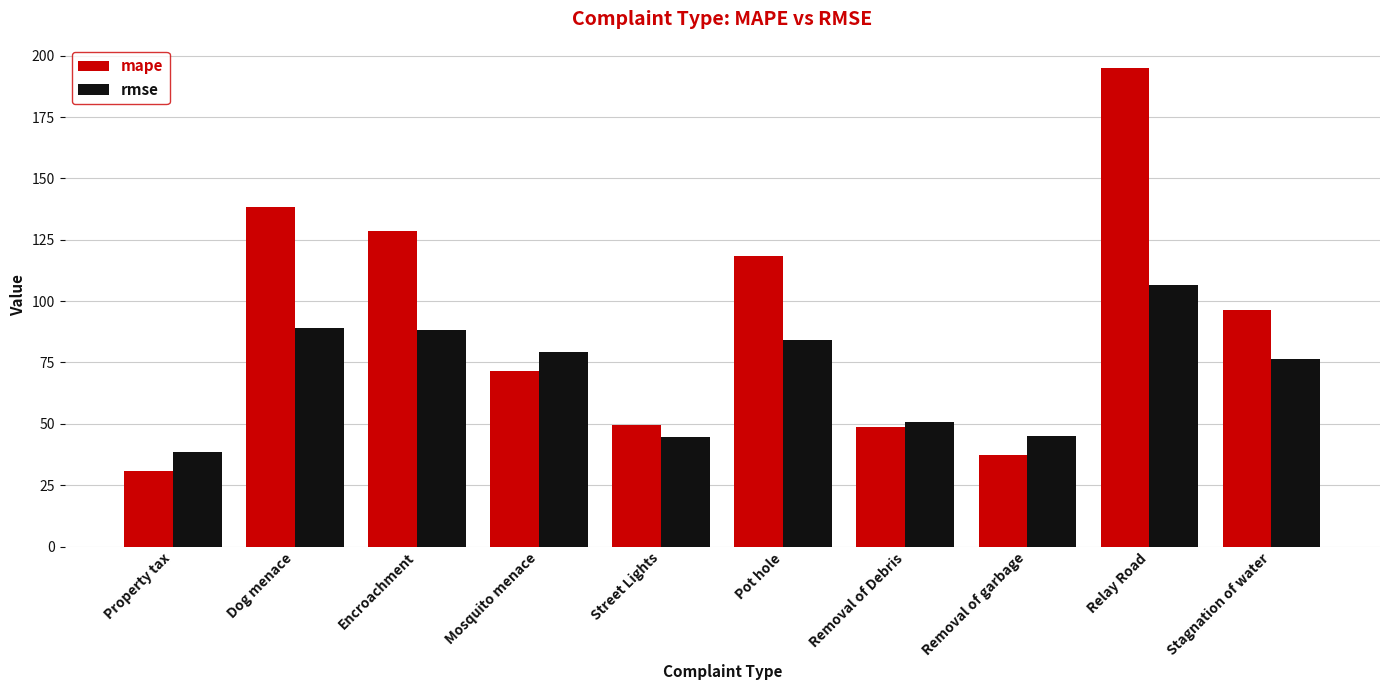

At which label is mape closest to 112?

Pot hole